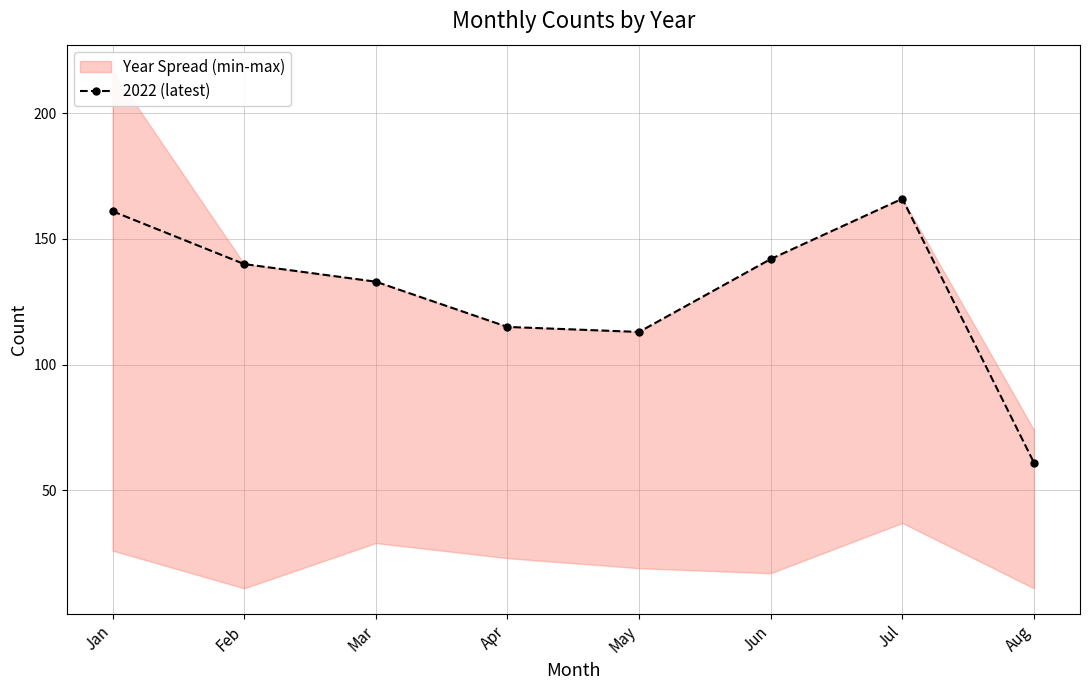

Where does the data first go above 140?

Jan